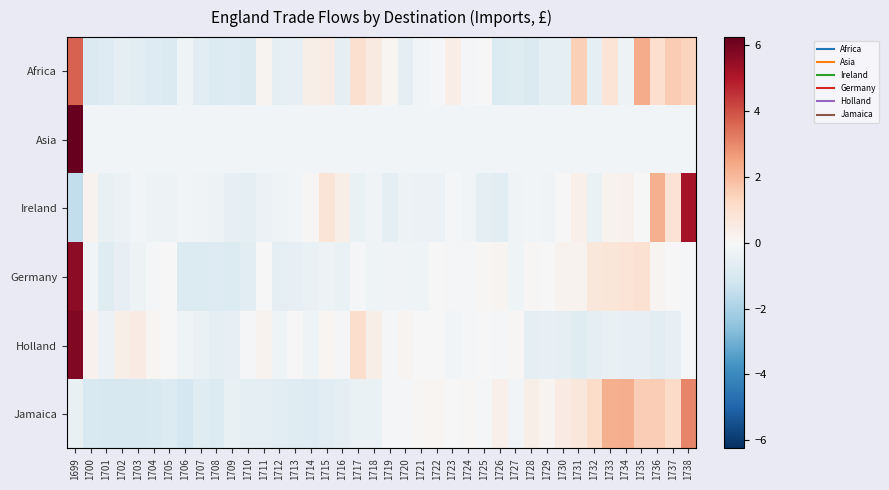

Reading right to left, extract all data points from this chart.

Africa: 1738=1.4	1737=1.6	1736=1.0	1735=2.3	1734=-0.3	1733=0.8	1732=-0.5	1731=1.5	1730=-0.5	1729=-0.6	1728=-0.9	1727=-0.7	1726=-0.8	1725=-0.0	1724=-0.1	1723=0.4	1722=-0.1	1721=-0.2	1720=-0.6	1719=0.1	1718=0.6	1717=1.0	1716=-0.6	1715=0.5	1714=0.3	1713=-0.5	1712=-0.6	1711=0.2	1710=-0.9	1709=-0.8	1708=-0.9	1707=-0.7	1706=-0.3	1705=-0.9	1704=-0.8	1703=-0.7	1702=-0.6	1701=-0.8	1700=-0.9	1699=3.7
Asia: 1738=-0.2	1737=-0.2	1736=-0.2	1735=-0.2	1734=-0.2	1733=-0.2	1732=-0.2	1731=-0.2	1730=-0.2	1729=-0.2	1728=-0.2	1727=-0.2	1726=-0.2	1725=-0.2	1724=-0.2	1723=-0.2	1722=-0.2	1721=-0.2	1720=-0.2	1719=-0.2	1718=-0.2	1717=-0.2	1716=-0.2	1715=-0.2	1714=-0.2	1713=-0.2	1712=-0.2	1711=-0.2	1710=-0.2	1709=-0.2	1708=-0.2	1707=-0.2	1706=-0.2	1705=-0.2	1704=-0.2	1703=-0.2	1702=-0.2	1701=-0.2	1700=-0.2	1699=6.2
Ireland: 1738=5.2	1737=0.9	1736=2.2	1735=0.0	1734=0.3	1733=0.2	1732=-0.4	1731=0.3	1730=0.0	1729=-0.2	1728=-0.2	1727=-0.2	1726=-0.7	1725=-0.6	1724=-0.2	1723=-0.1	1722=-0.3	1721=-0.4	1720=-0.3	1719=-0.6	1718=-0.2	1717=-0.4	1716=0.3	1715=0.8	1714=0.1	1713=-0.2	1712=-0.3	1711=-0.3	1710=-0.6	1709=-0.5	1708=-0.3	1707=-0.2	1706=-0.2	1705=-0.3	1704=-0.3	1703=-0.2	1702=-0.3	1701=-0.5	1700=0.2	1699=-1.5
Germany: 1738=-0.1	1737=0.0	1736=0.2	1735=1.0	1734=0.8	1733=0.8	1732=0.7	1731=0.2	1730=0.2	1729=0.0	1728=0.1	1727=-0.3	1726=0.2	1725=0.1	1724=-0.1	1723=-0.1	1722=-0.0	1721=-0.3	1720=-0.2	1719=-0.2	1718=-0.3	1717=-0.1	1716=-0.4	1715=-0.3	1714=-0.4	1713=-0.5	1712=-0.6	1711=-0.0	1710=-0.7	1709=-0.8	1708=-0.8	1707=-0.9	1706=-0.8	1705=0.0	1704=-0.1	1703=-0.3	1702=-0.5	1701=-0.8	1700=-0.2	1699=5.6
Holland: 1738=-0.1	1737=-0.5	1736=-0.7	1735=-0.5	1734=-0.5	1733=-0.5	1732=-0.6	1731=-0.7	1730=-0.6	1729=-0.5	1728=-0.6	1727=0.1	1726=-0.1	1725=0.0	1724=-0.1	1723=-0.2	1722=0.0	1721=-0.0	1720=0.2	1719=-0.1	1718=0.4	1717=1.1	1716=-0.1	1715=0.1	1714=-0.3	1713=0.0	1712=-0.3	1711=0.2	1710=-0.1	1709=-0.5	1708=-0.6	1707=-0.4	1706=-0.3	1705=-0.0	1704=0.1	1703=0.5	1702=0.4	1701=-0.4	1700=0.3	1699=5.8
Jamaica: 1738=3.0	1737=1.2	1736=1.5	1735=1.5	1734=2.3	1733=2.2	1732=1.1	1731=0.7	1730=0.5	1729=0.2	1728=0.4	1727=-0.2	1726=0.3	1725=-0.1	1724=0.1	1723=0.0	1722=0.1	1721=0.1	1720=-0.1	1719=-0.1	1718=-0.4	1717=-0.4	1716=-0.6	1715=-0.7	1714=-0.8	1713=-0.7	1712=-0.6	1711=-0.6	1710=-0.6	1709=-0.5	1708=-0.8	1707=-0.8	1706=-1.1	1705=-0.9	1704=-1.0	1703=-1.0	1702=-1.0	1701=-1.0	1700=-1.0	1699=-0.4